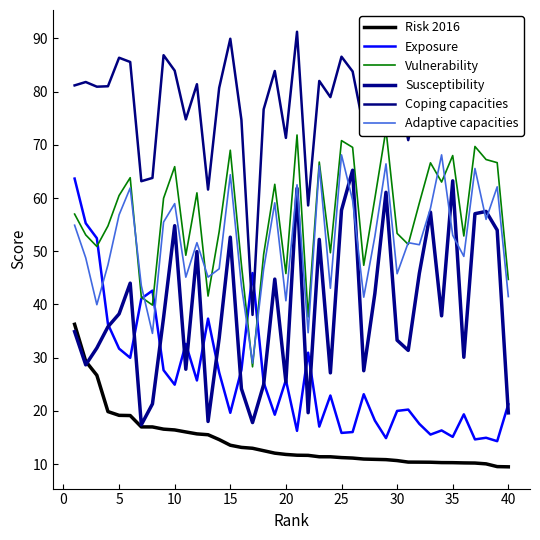

Is the value of Adaptive capacities at 40 greater than the value of Coping capacities at 18?

No